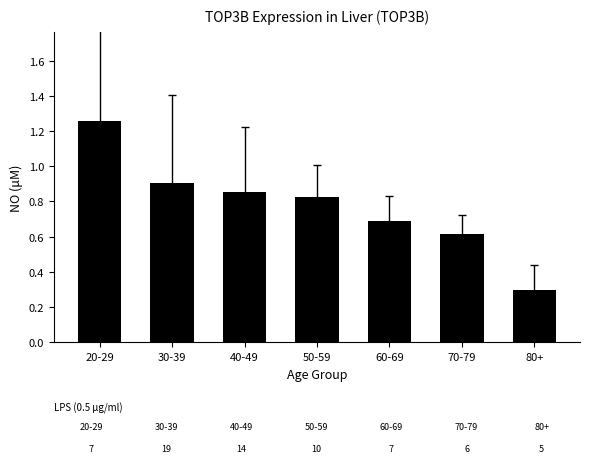

Where is the data nearest to the value 0?

80+